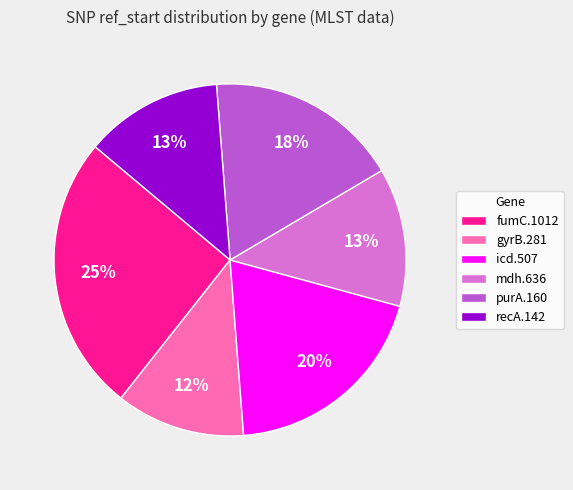

What percentage is the mdh.636 slice, to the nearest percent?

13%